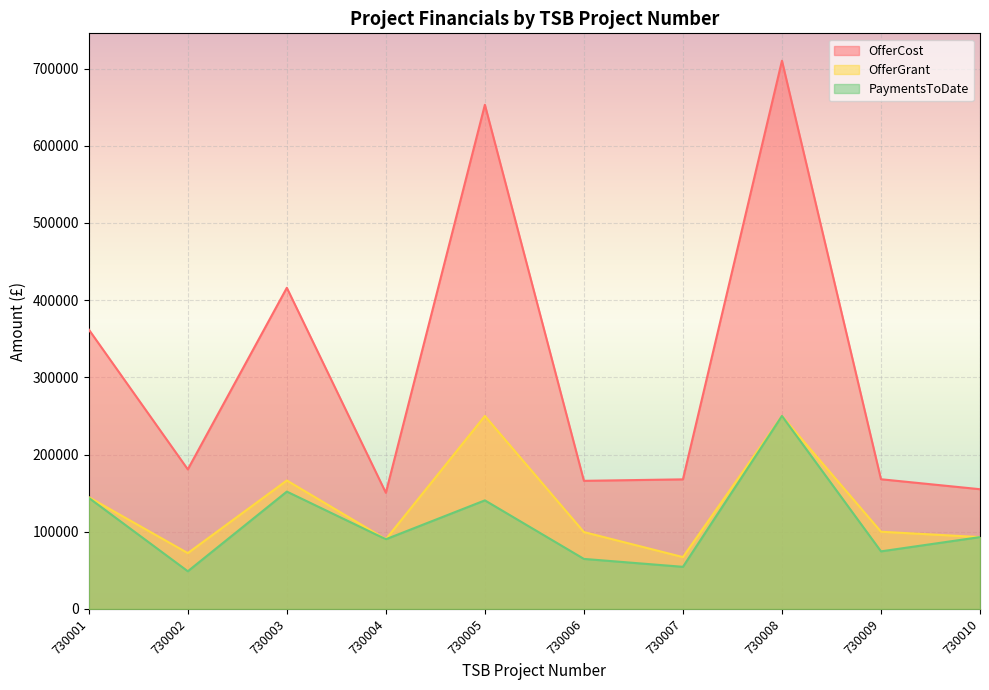

True or false: OfferCost has more than 0 points higher than both neighbors.

True